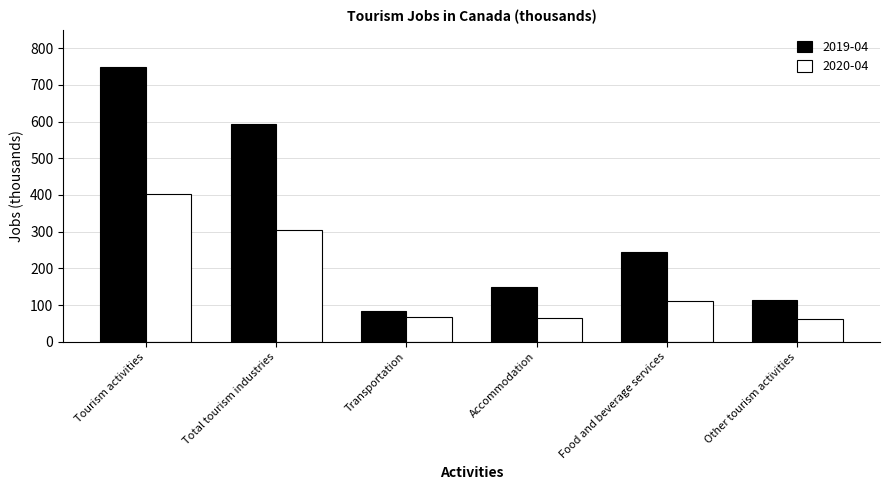

What is the label of the 4th bar from the right?

Transportation